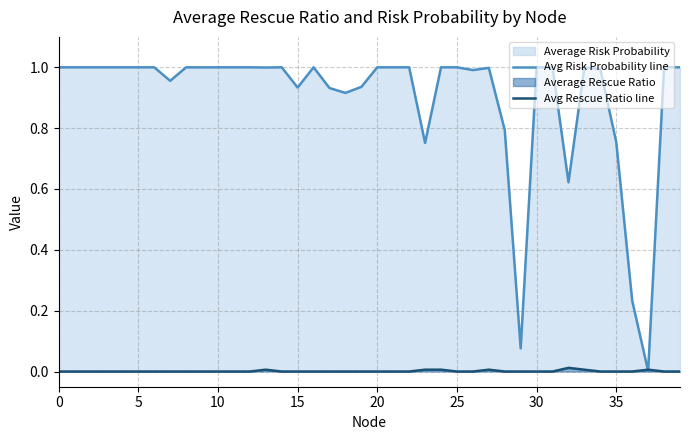

The value of Avg Rescue Ratio line at 24 is 0.0. True or false?

False